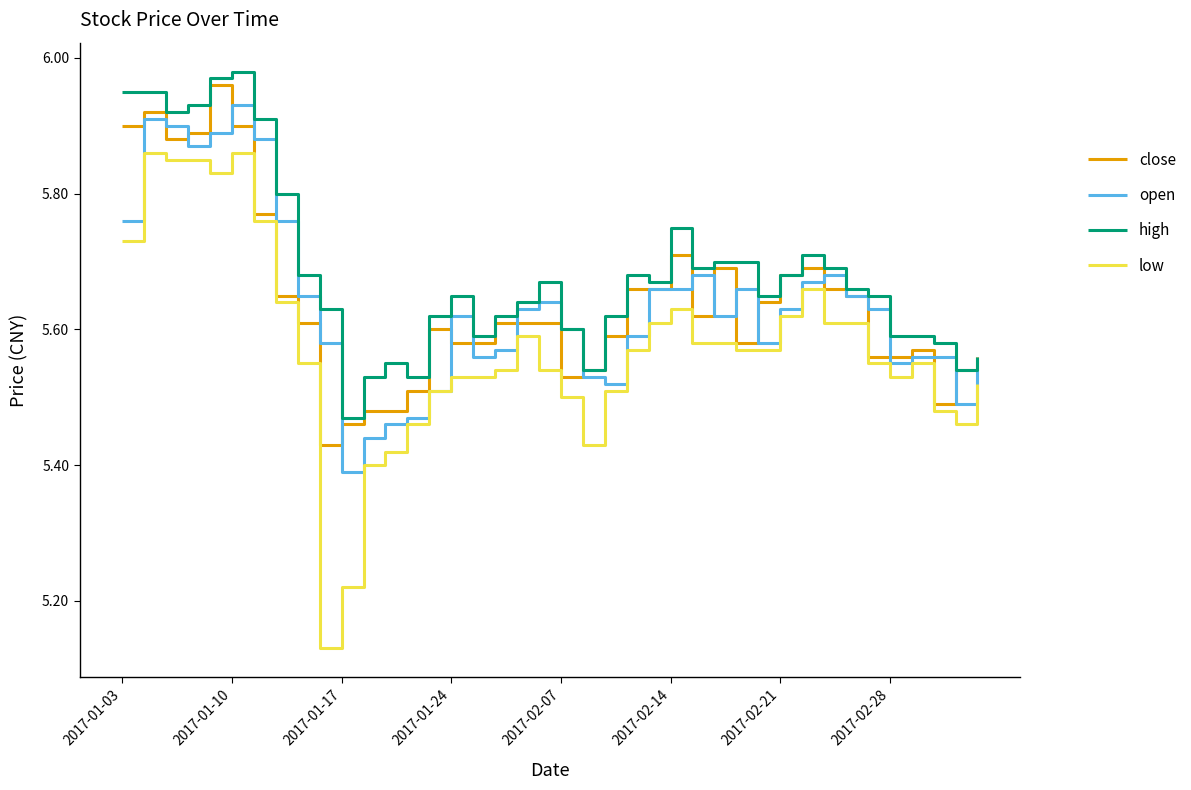

Which series has the largest total across all categories?

high